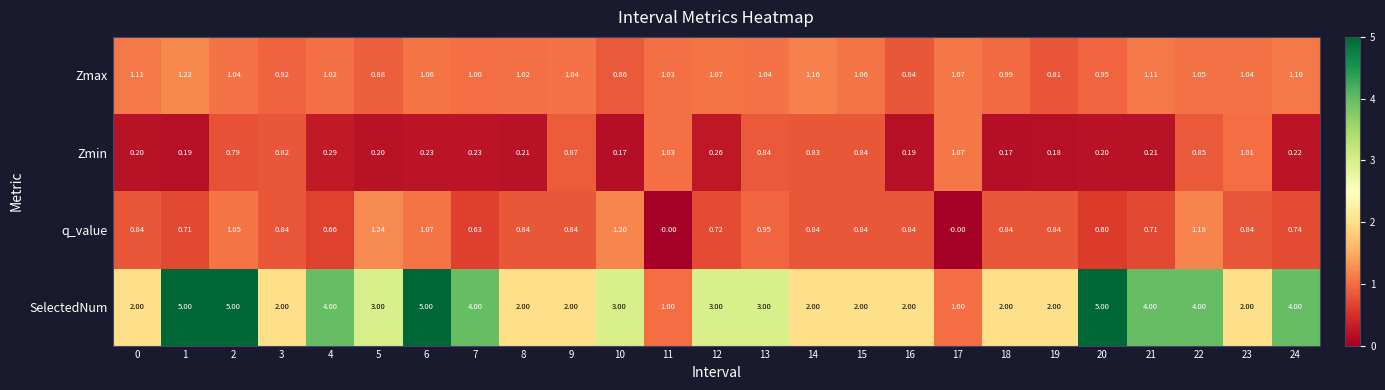

List the series in order of their peak value, lowest first.

Zmin, Zmax, q_value, SelectedNum